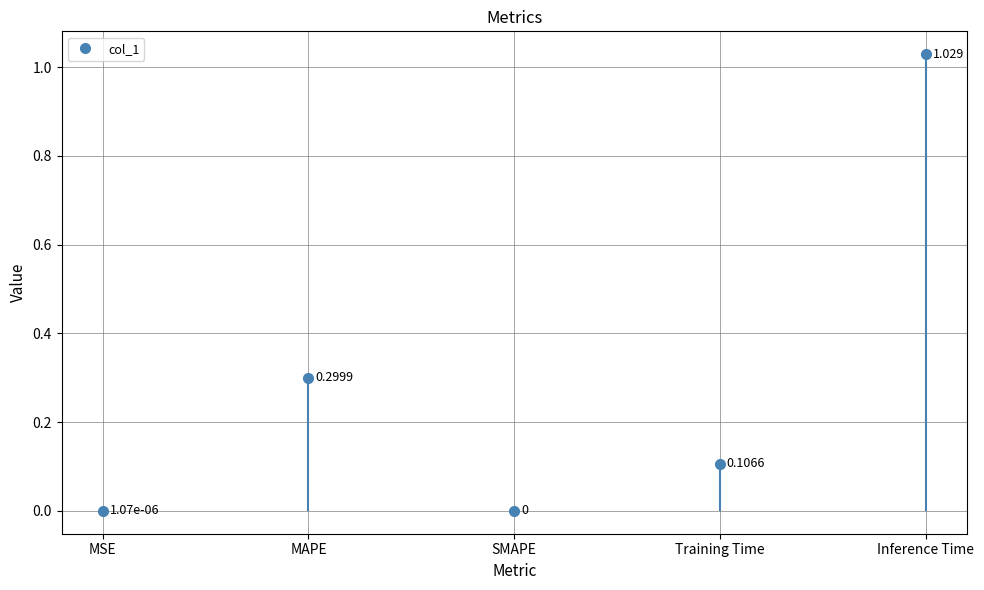

At which label is the value closest to 0?

SMAPE